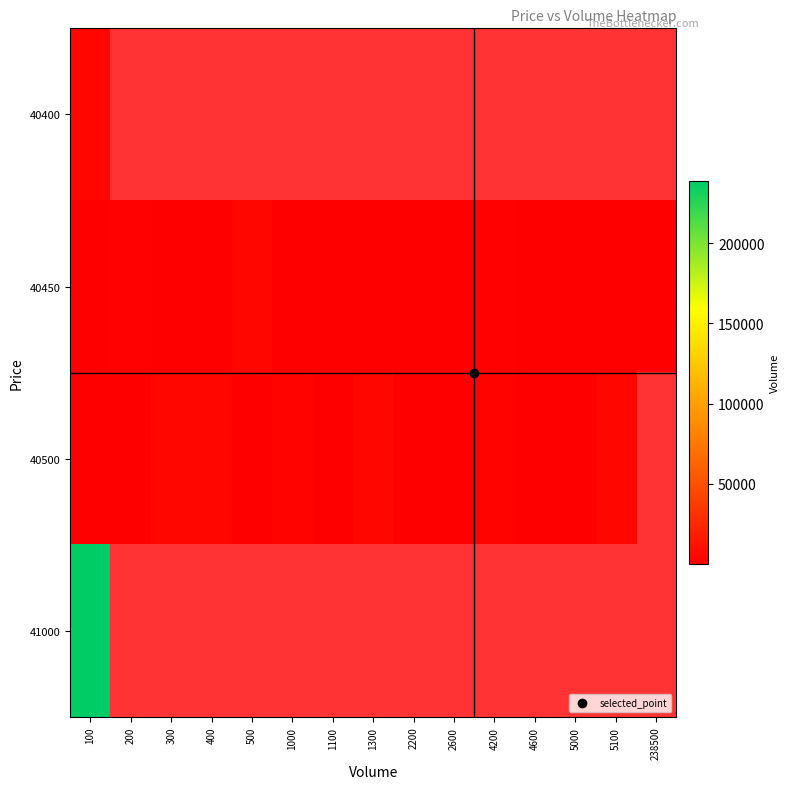

Count the number of data series in this chart.

4